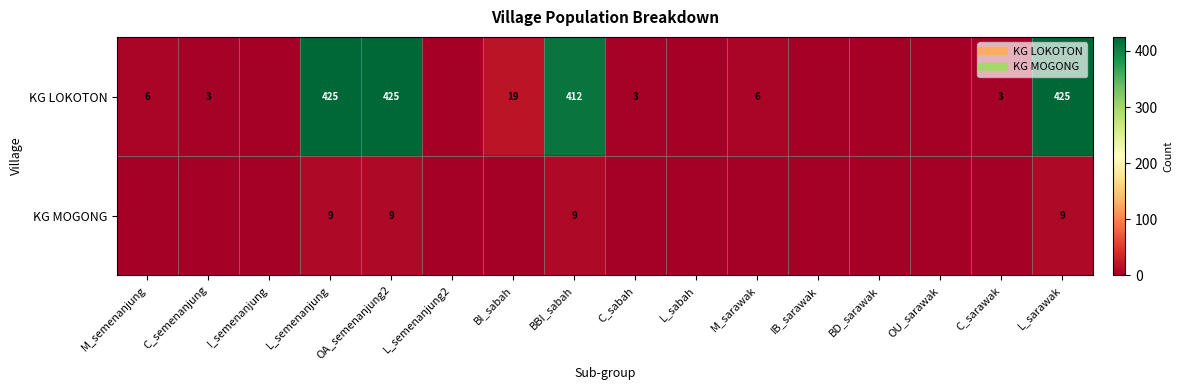

Rank the series by their maximum value, from lowest to highest.

KG MOGONG, KG LOKOTON